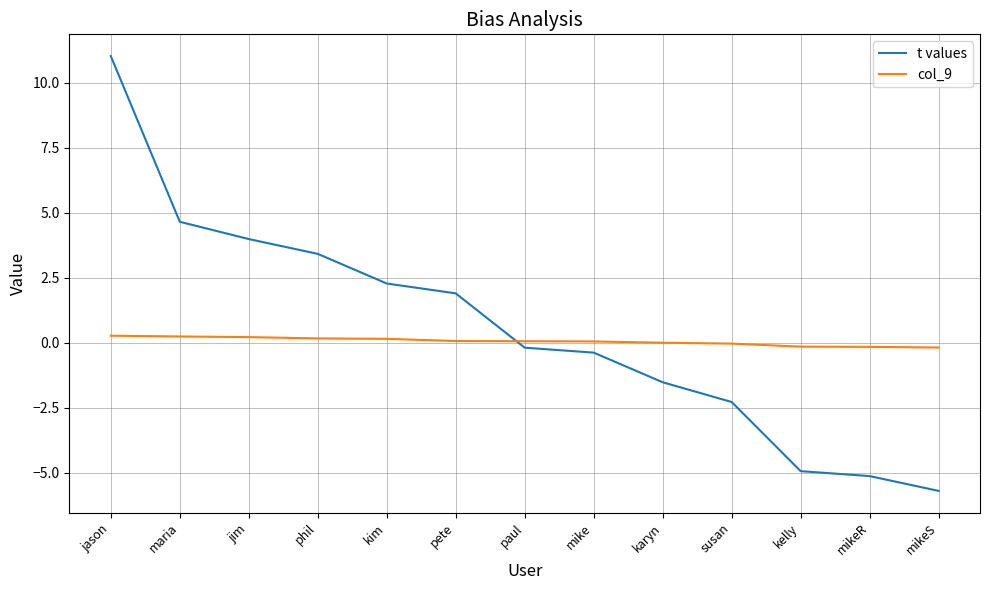

The value of t values at jim is 1.2. True or false?

False